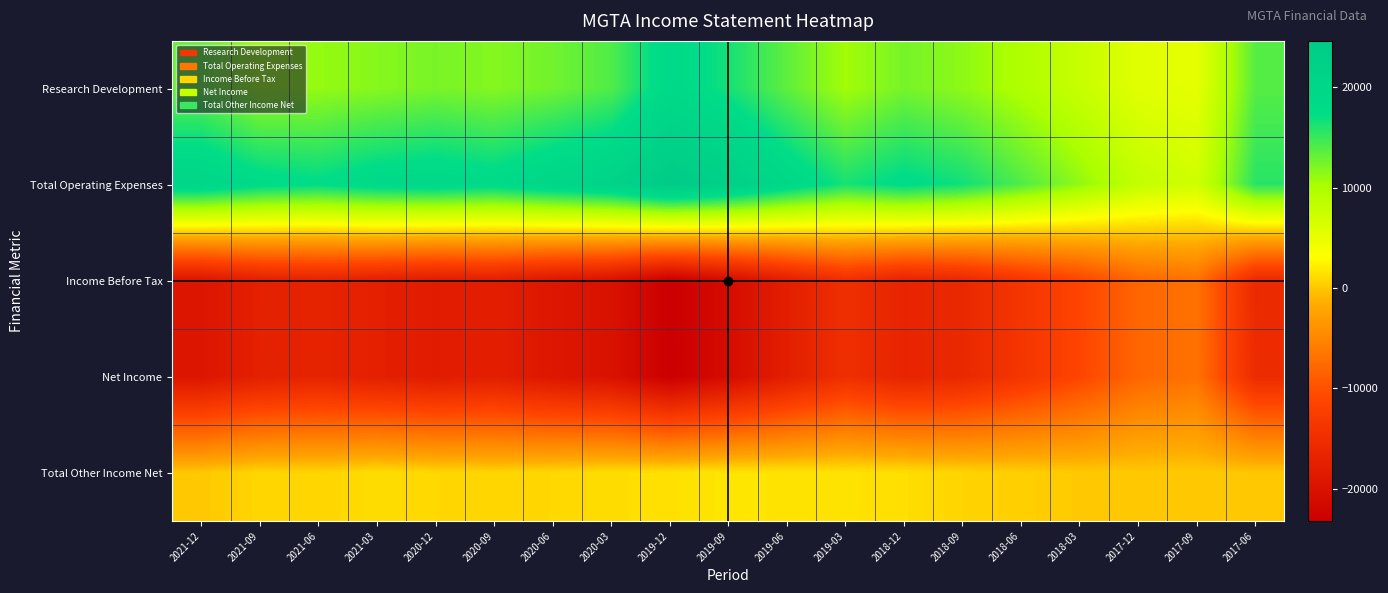

Rank the series at 2018-12 from highest to lowest value.

Total Operating Expenses, Research Development, Total Other Income Net, Income Before Tax, Net Income